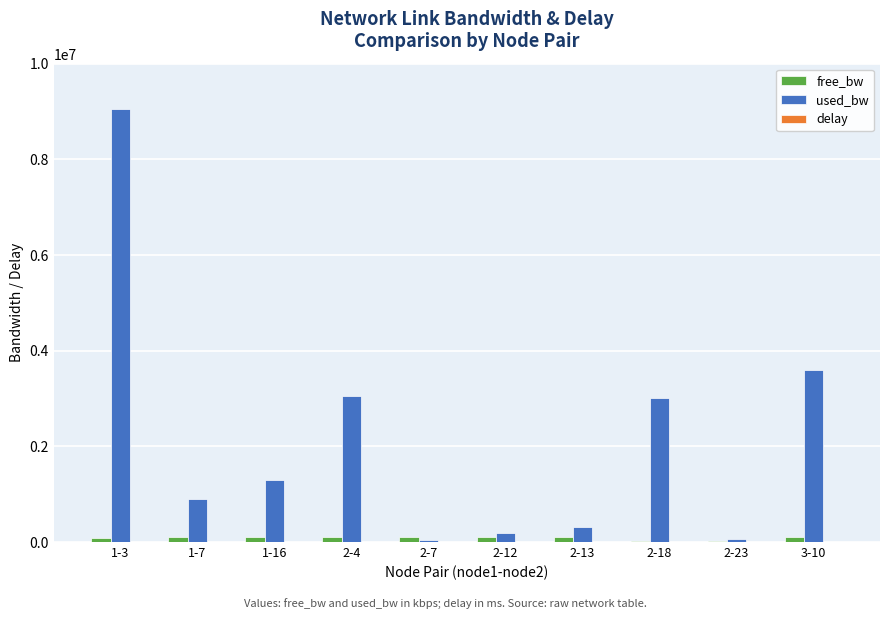

Which series has the largest total across all categories?

used_bw